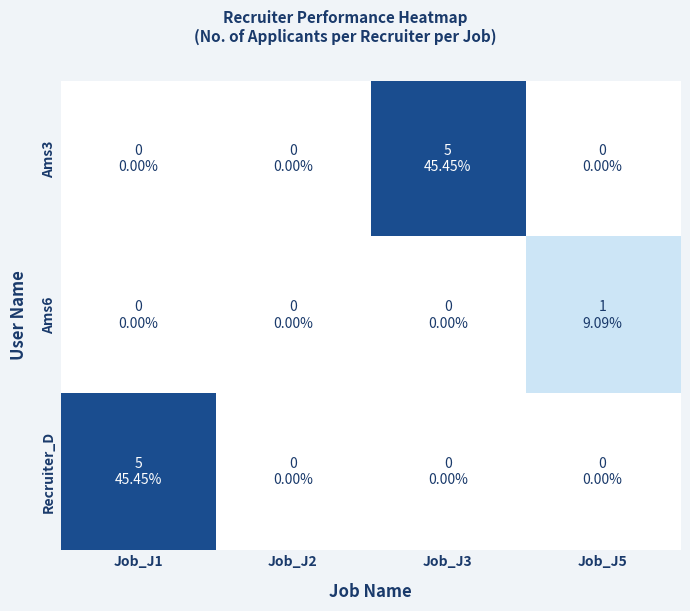

Reading left to right, what are all the values shown in this chart?

Ams3: Job_J1=0	Job_J2=0	Job_J3=5	Job_J5=0
Ams6: Job_J1=0	Job_J2=0	Job_J3=0	Job_J5=1
Recruiter_D: Job_J1=5	Job_J2=0	Job_J3=0	Job_J5=0